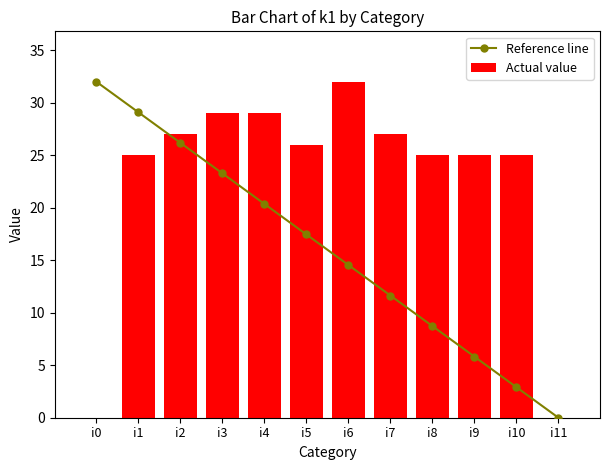

What is the maximum value for Reference line?

32.0